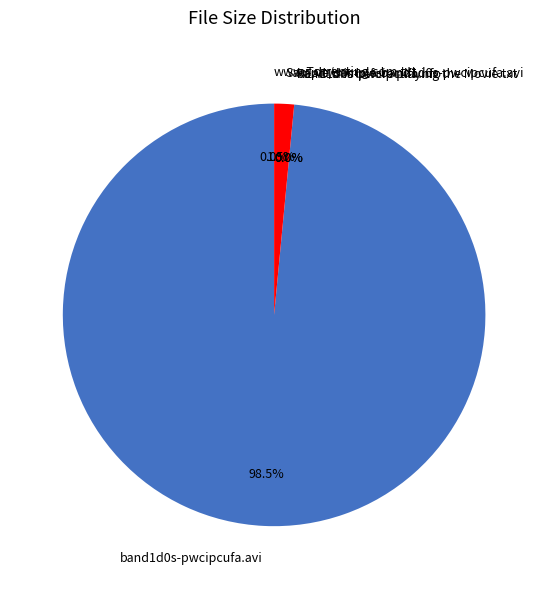

To the nearest percent, what is the combined percentage of band1d0s-pwcipcufa.avi and Sample/sample-band1d0s-pwcipcufa.avi?

100%